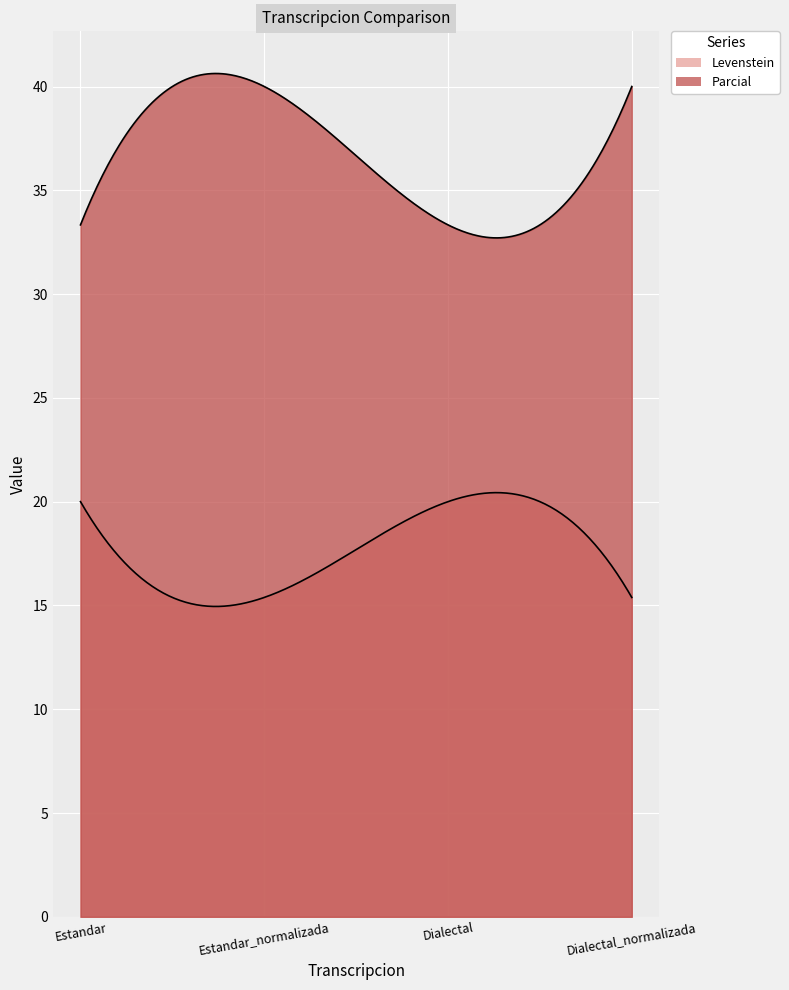

At how many categories does at least one series exceed 21?

4